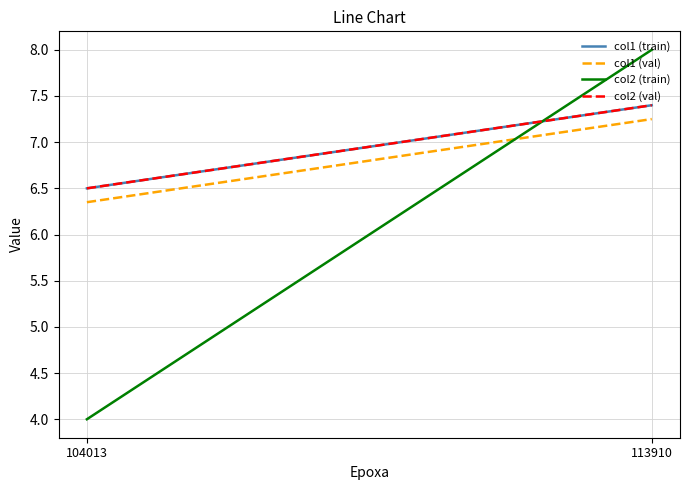

How many lines are shown in the chart?

4